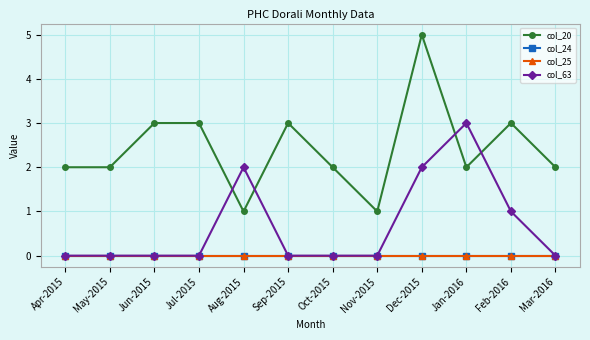

True or false: col_63 has a value of 0 at Mar-2016.

True